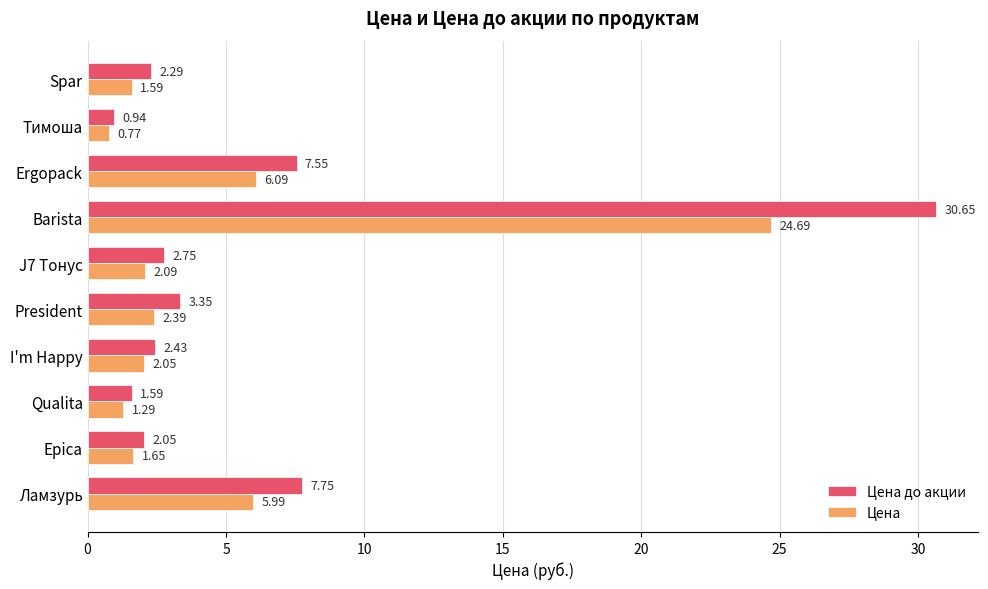

What is the difference between the maximum and second lowest values in the Цена series?

23.4